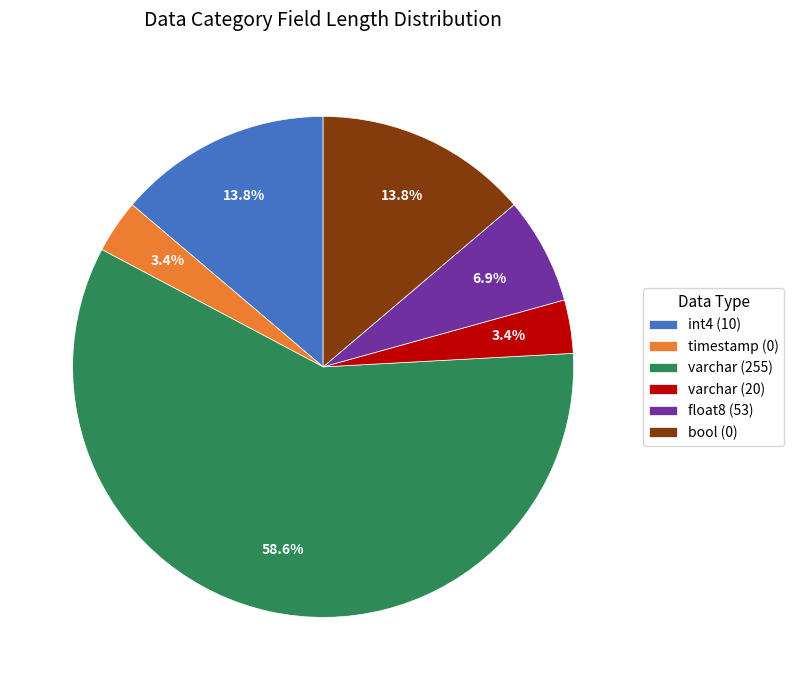

Does int4 (10) account for over 50% of the chart?

No